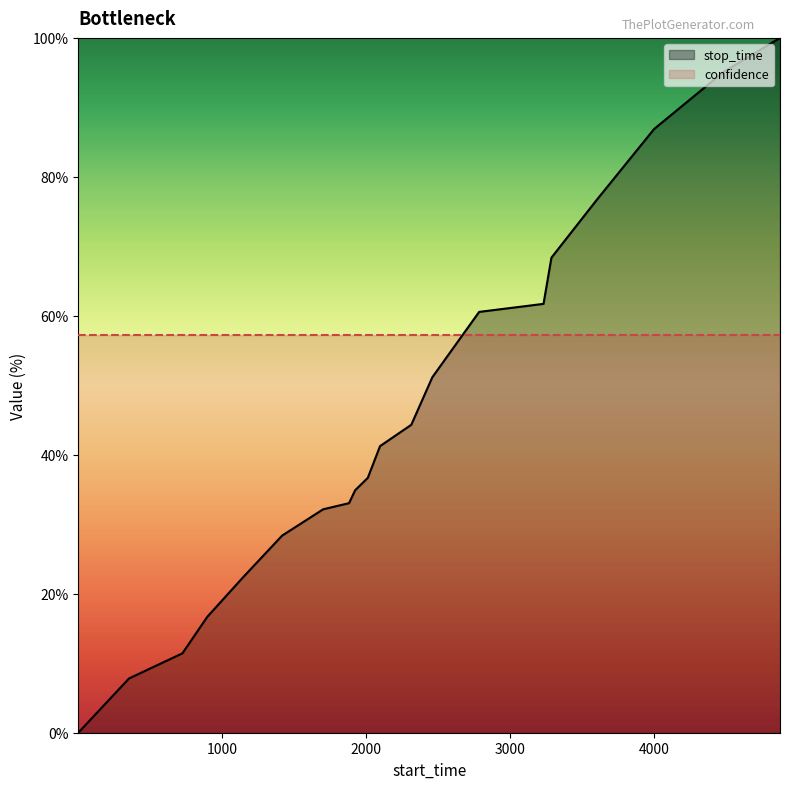

List the labels in order of value, largest first.

4873, 4482, 3999, 3602, 3286, 3231, 2784, 2459, 2313, 2096, 2011, 1923, 1881, 1701, 1416, 1145, 896, 724, 353, 1